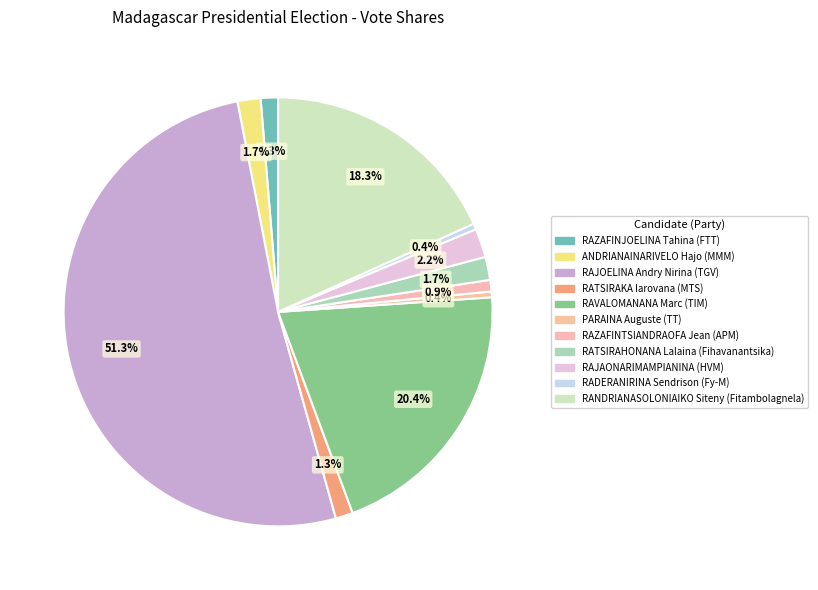

Is RAJOELINA Andry Nirina (TGV) the majority of the pie?

Yes